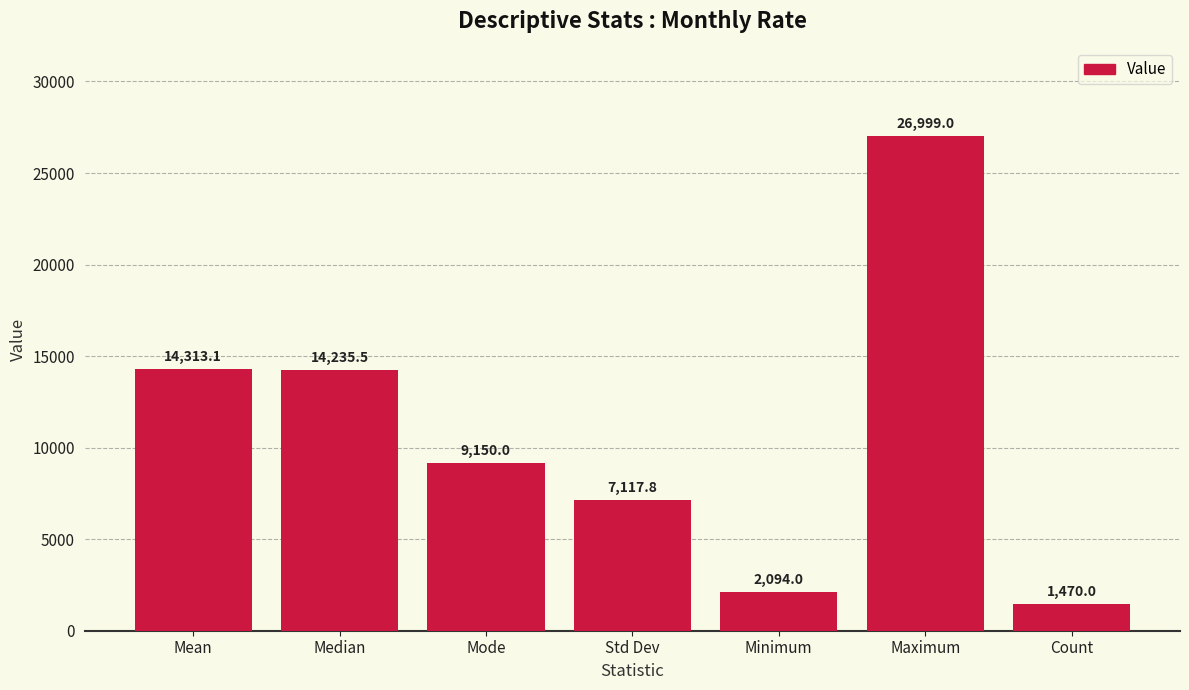

Which category has the highest value across all series?

Maximum